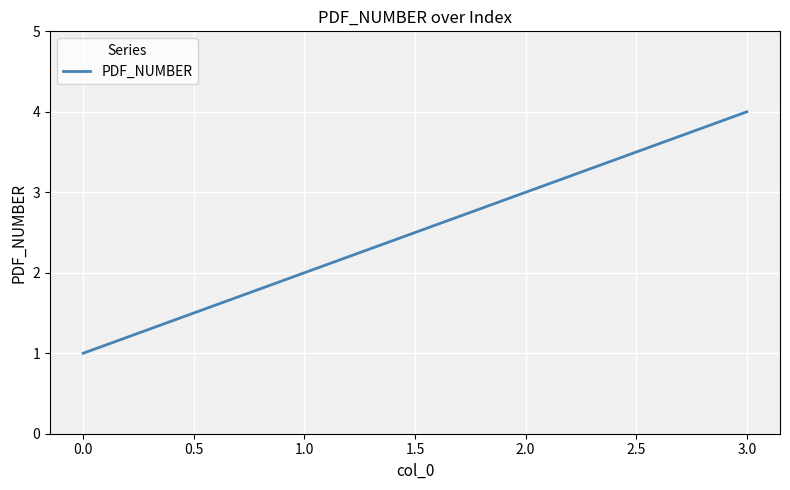

How many values are between 2 and 4?

3